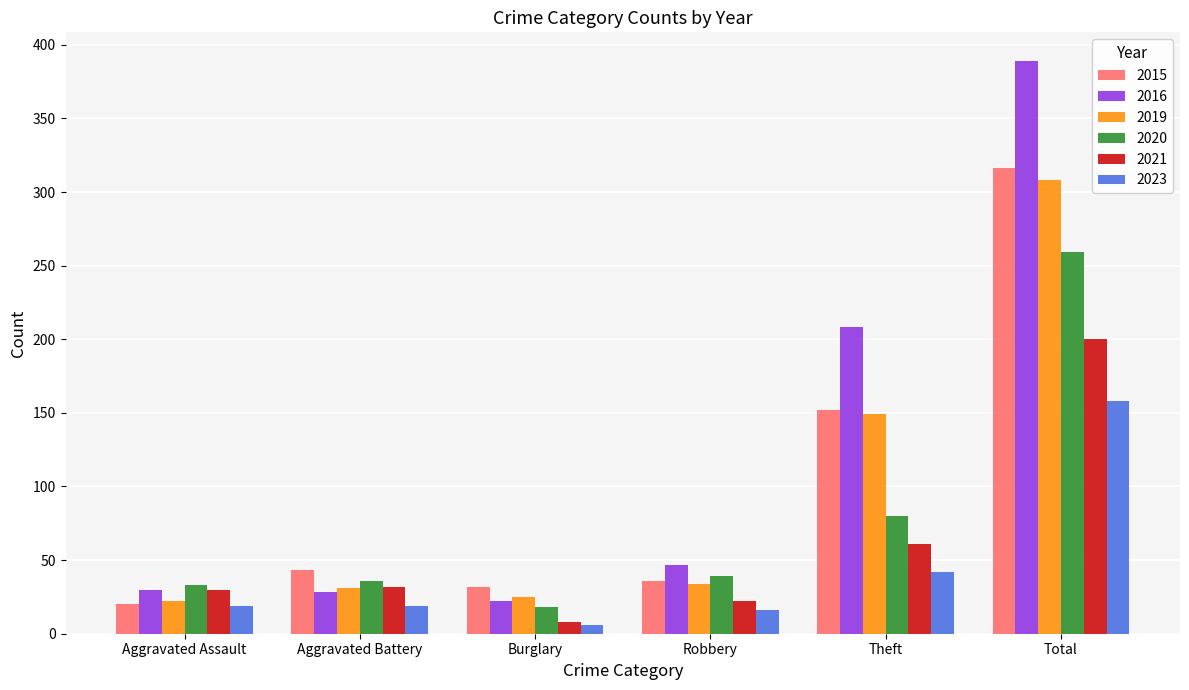

What is the minimum value for 2015?

20